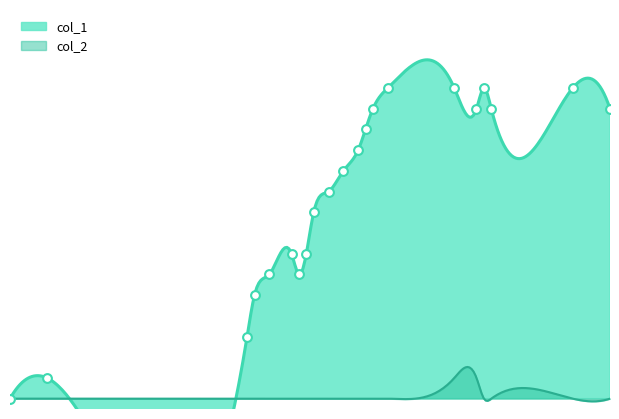

What is the change in value from 1507854671 to 1511227872?

+6